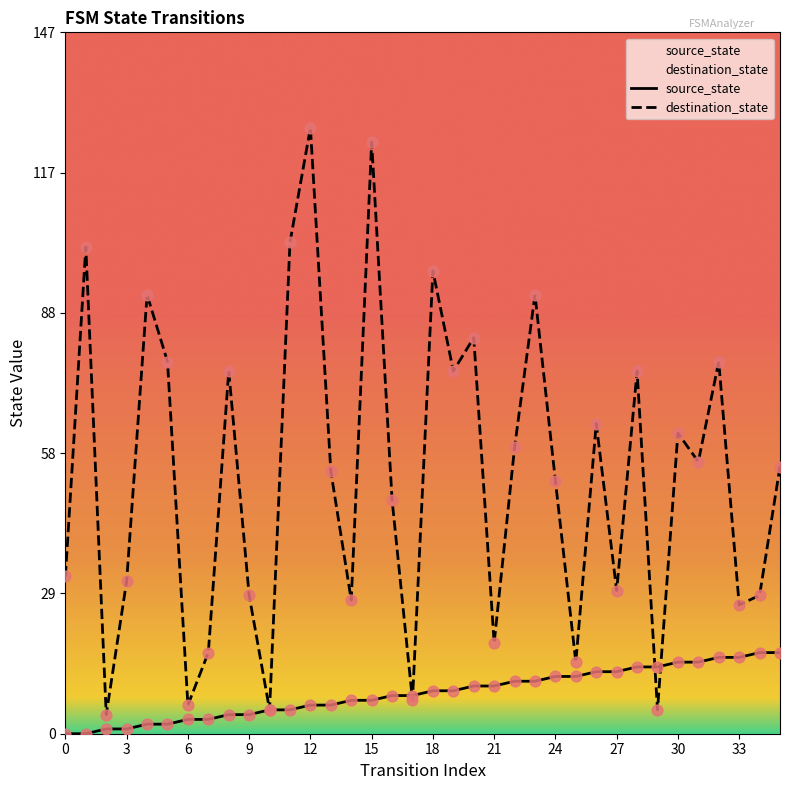

Which series has the largest total across all categories?

destination_state